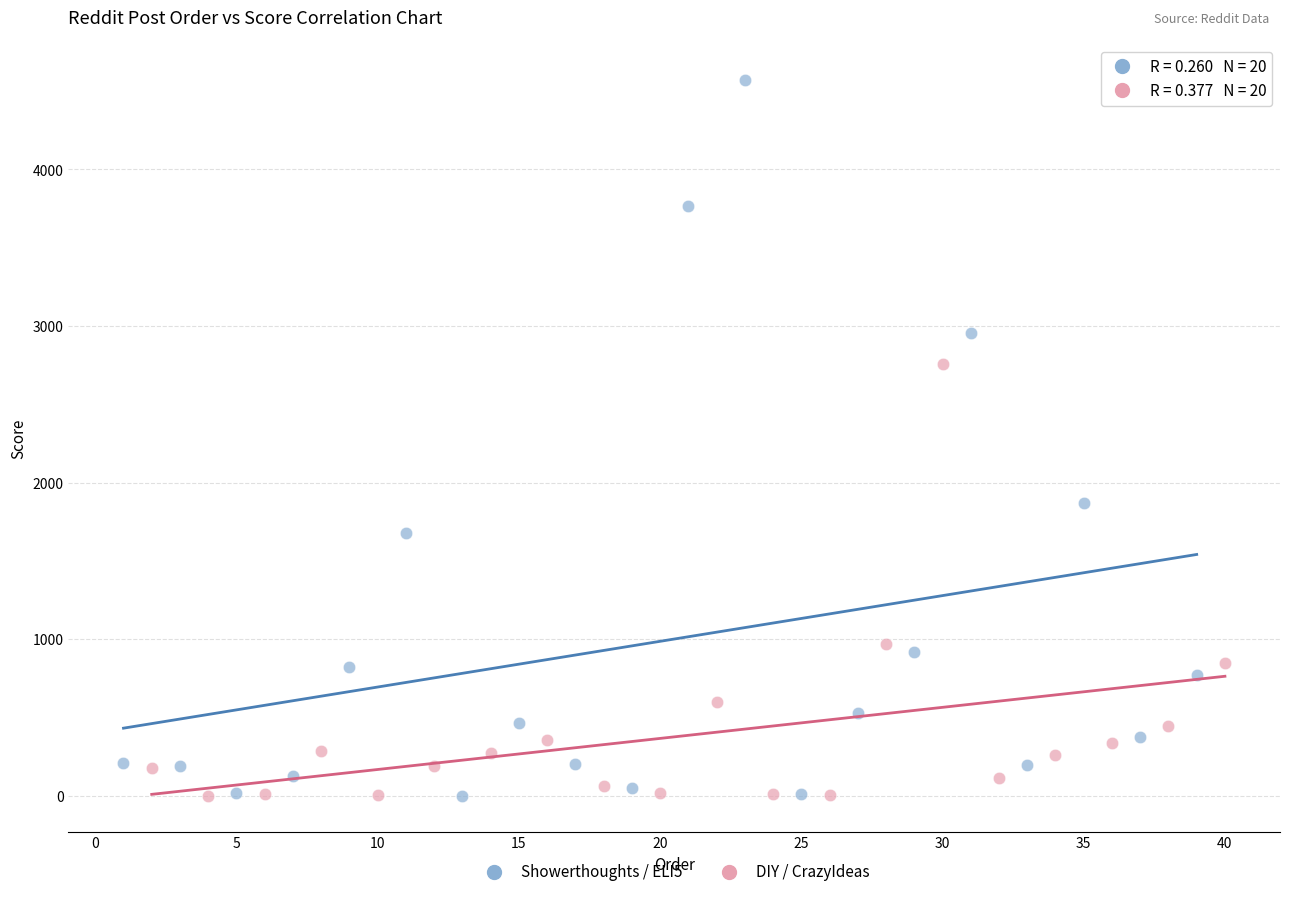

Which series contains the highest Y value?

Showerthoughts / ELI5